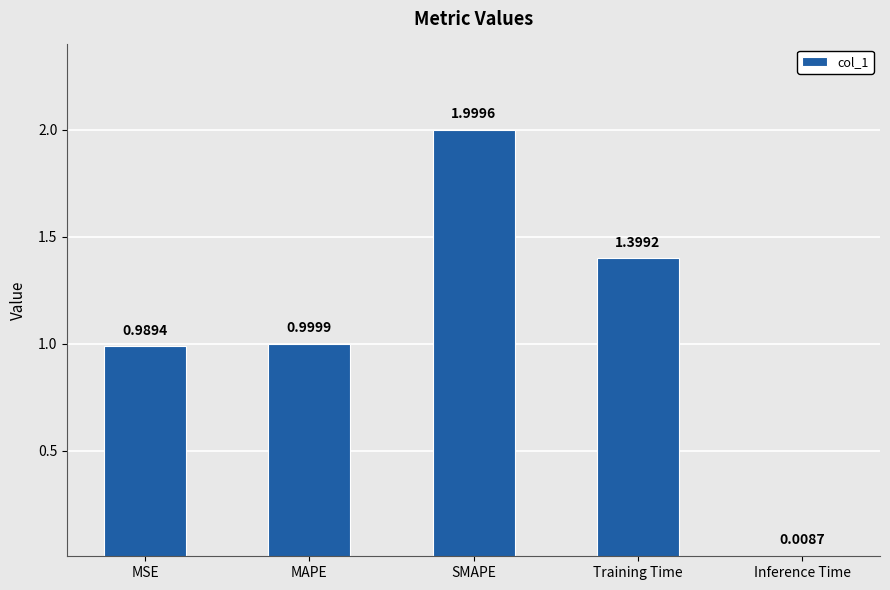

What is the difference between the values at SMAPE and Inference Time?

2.0